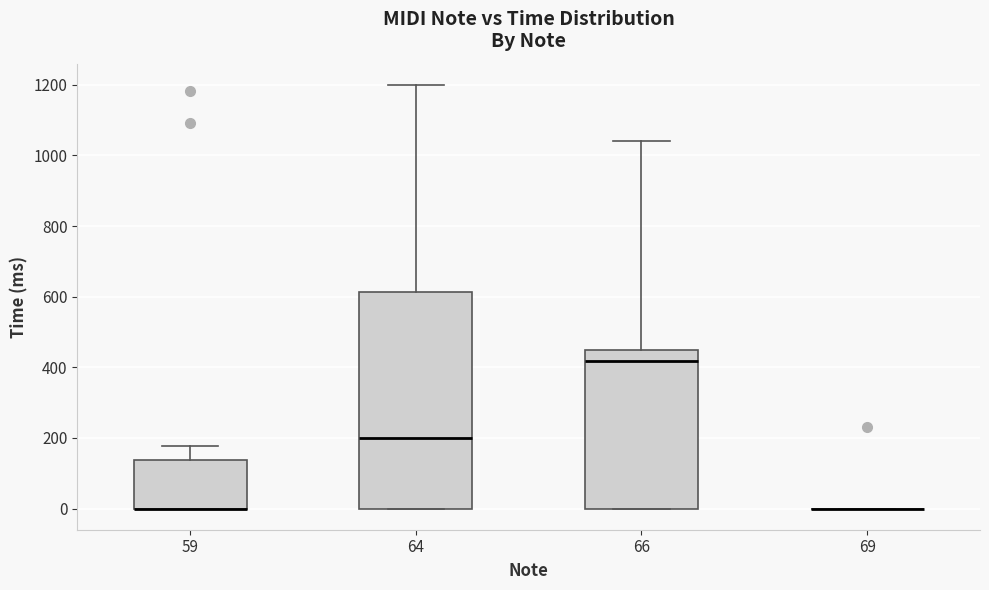

Reading left to right, transcribe this box plot: for each box, give where its median line is, the range the box spans, and where its two whiskers end, as read against the y-axis. The values are not printed on the chart, so give them approximately, as read against the axis.

59: median 0 (drawn on the box's lower edge), box 0 to 140, whiskers 0 to 180
64: median 200, box 0 to 620, whiskers 0 to 1200
66: median 420, box 0 to 440, whiskers 0 to 1040
69: box collapsed to a line at 0, whiskers 0 to 0